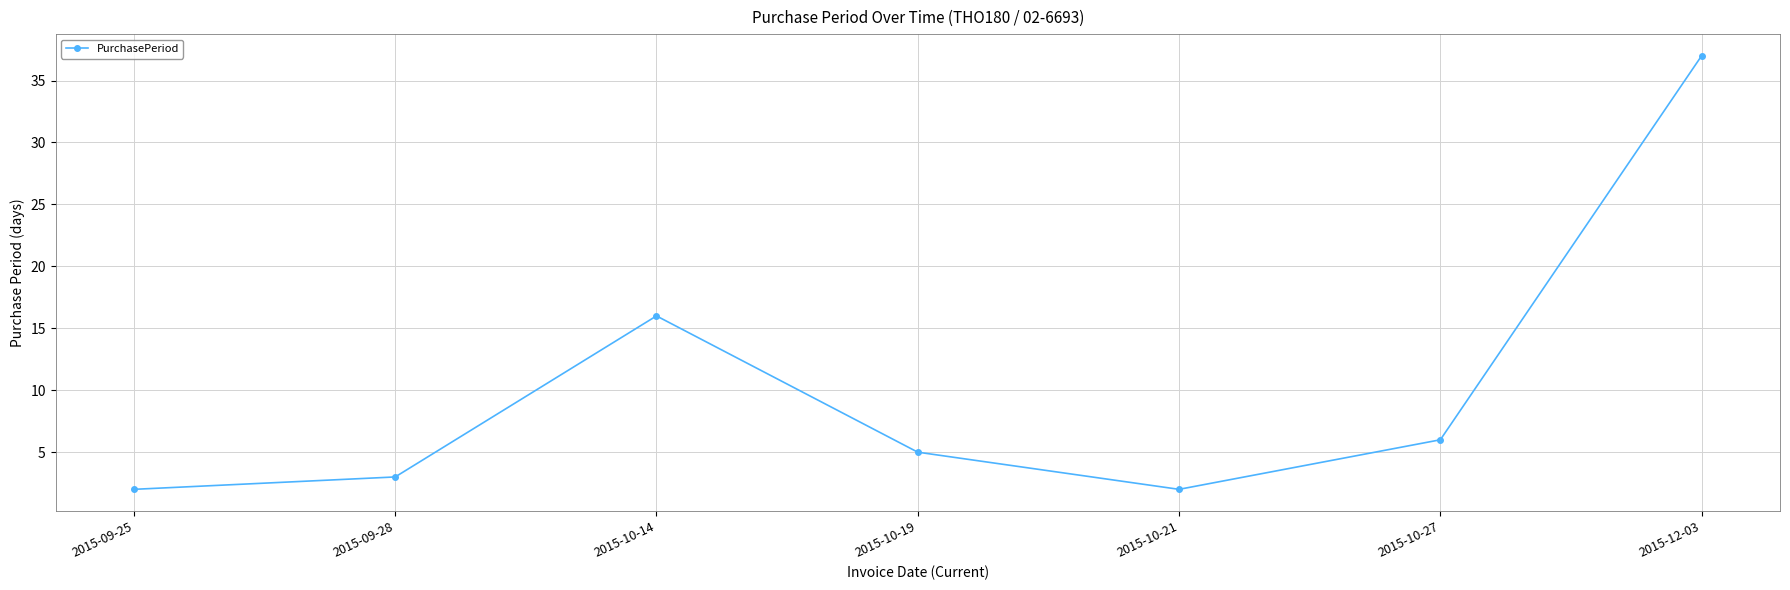

True or false: the data shows 8 at 2015-10-19.

False